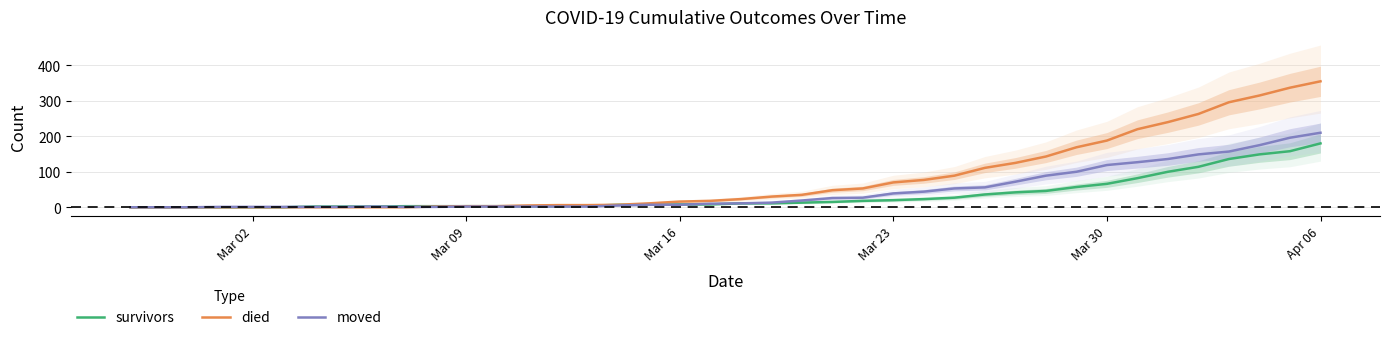

What is the maximum value shown in the chart?

355